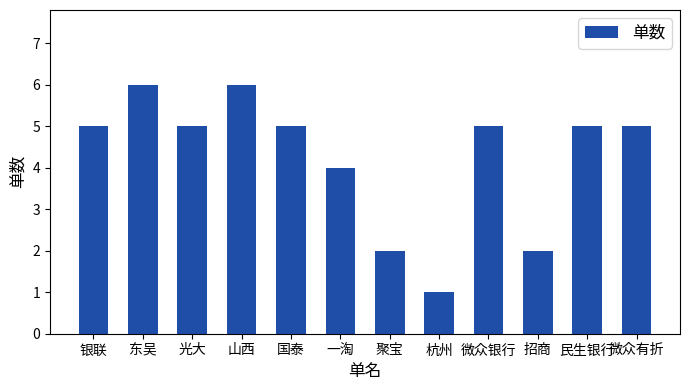

Reading left to right, what are all the values shown in this chart?

5	6	5	6	5	4	2	1	5	2	5	5